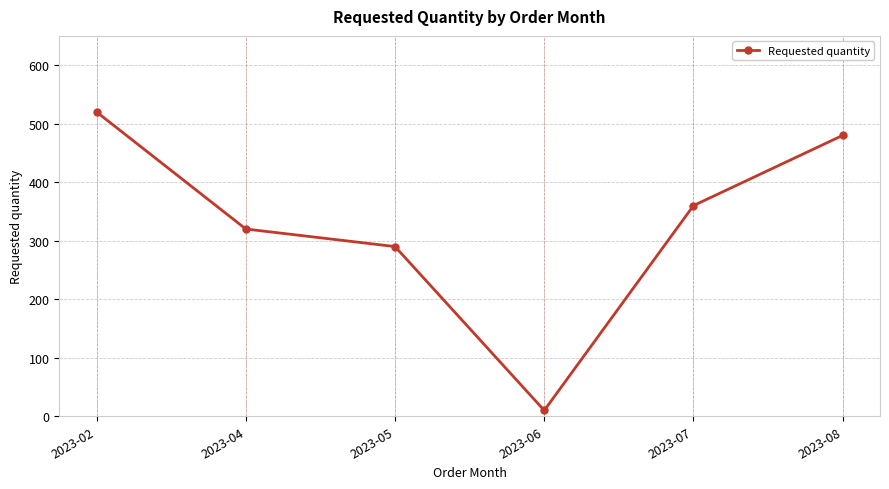

Where is the first local minimum?

2023-06